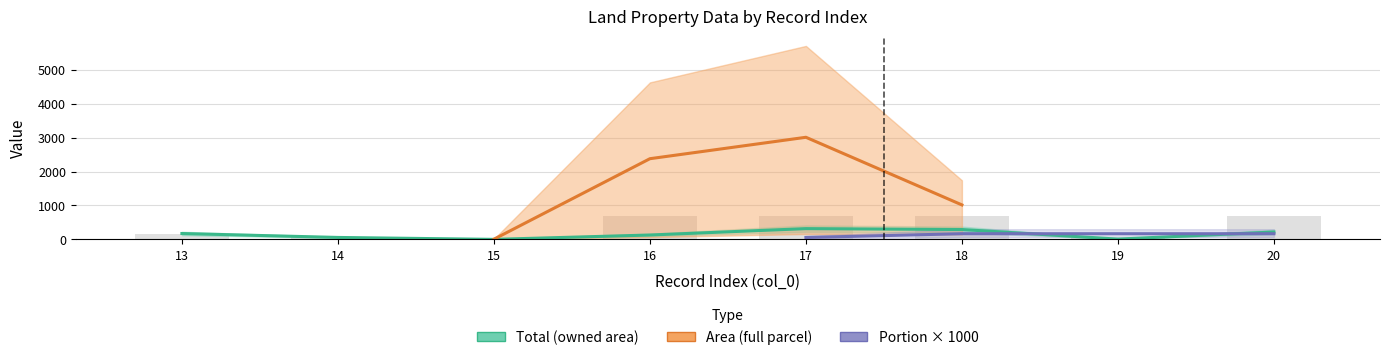

At how many categories does at least one series exceed 5457?

1